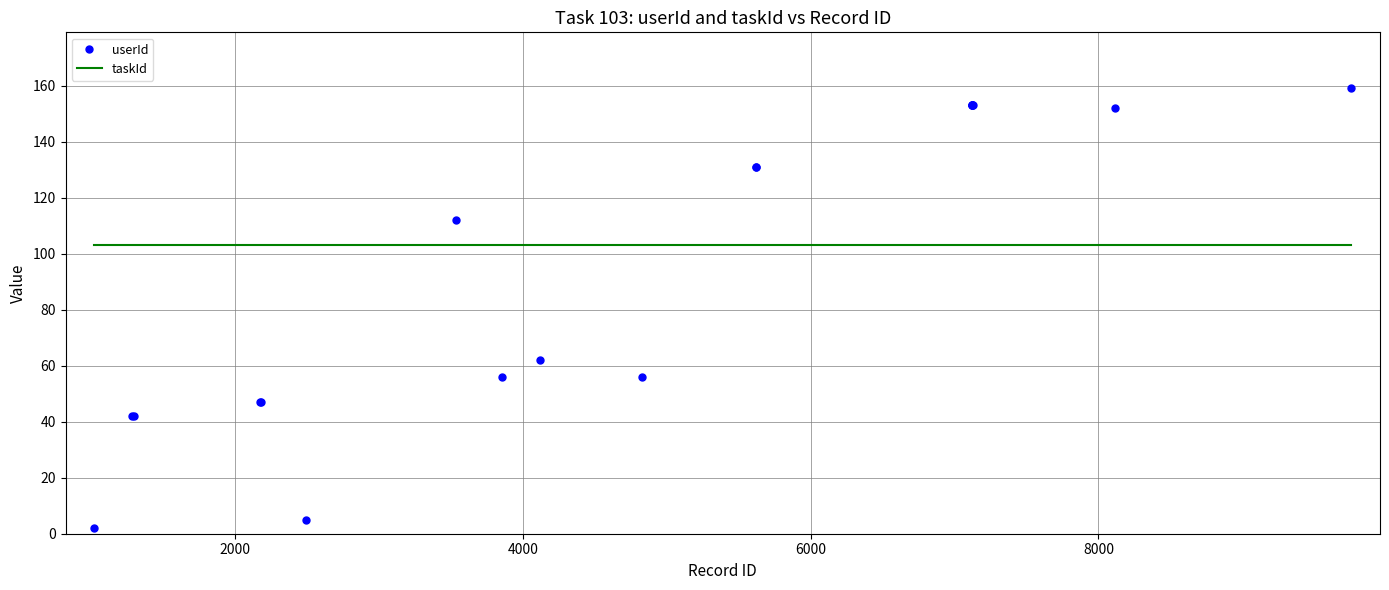

Which series has the largest total across all categories?

taskId